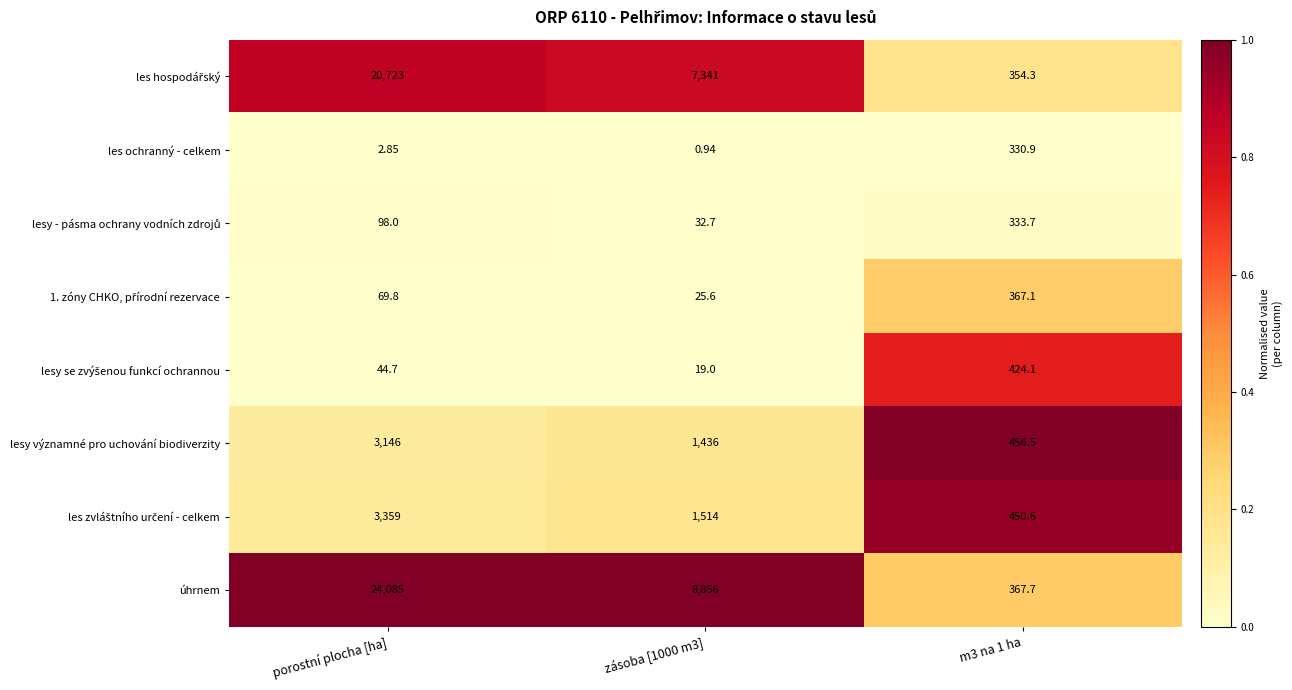

At which category is the sum across all series the highest?

porostní plocha [ha]